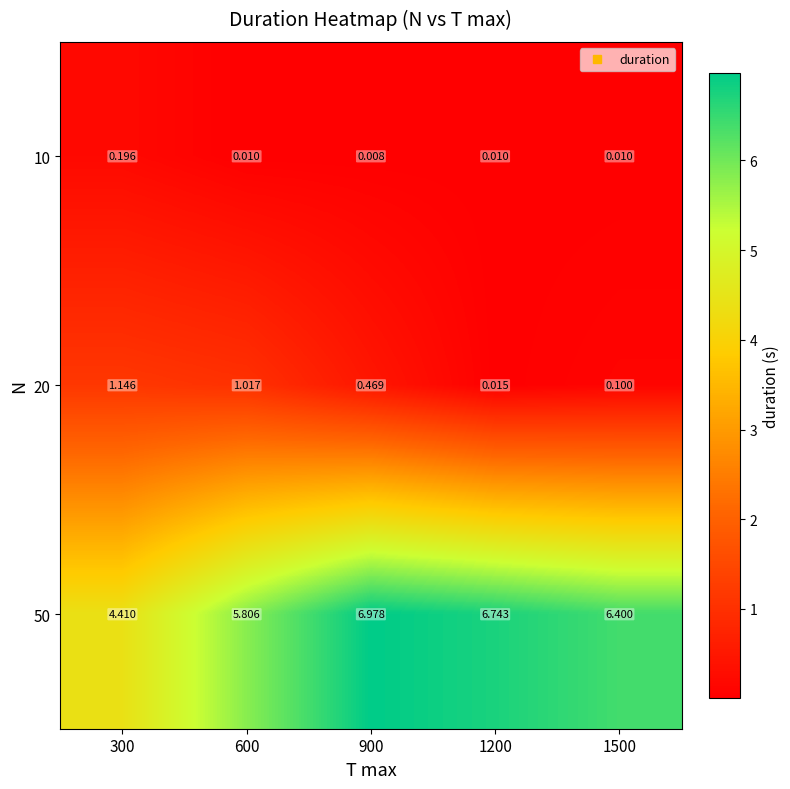

At which category is the sum across all series the highest?

900